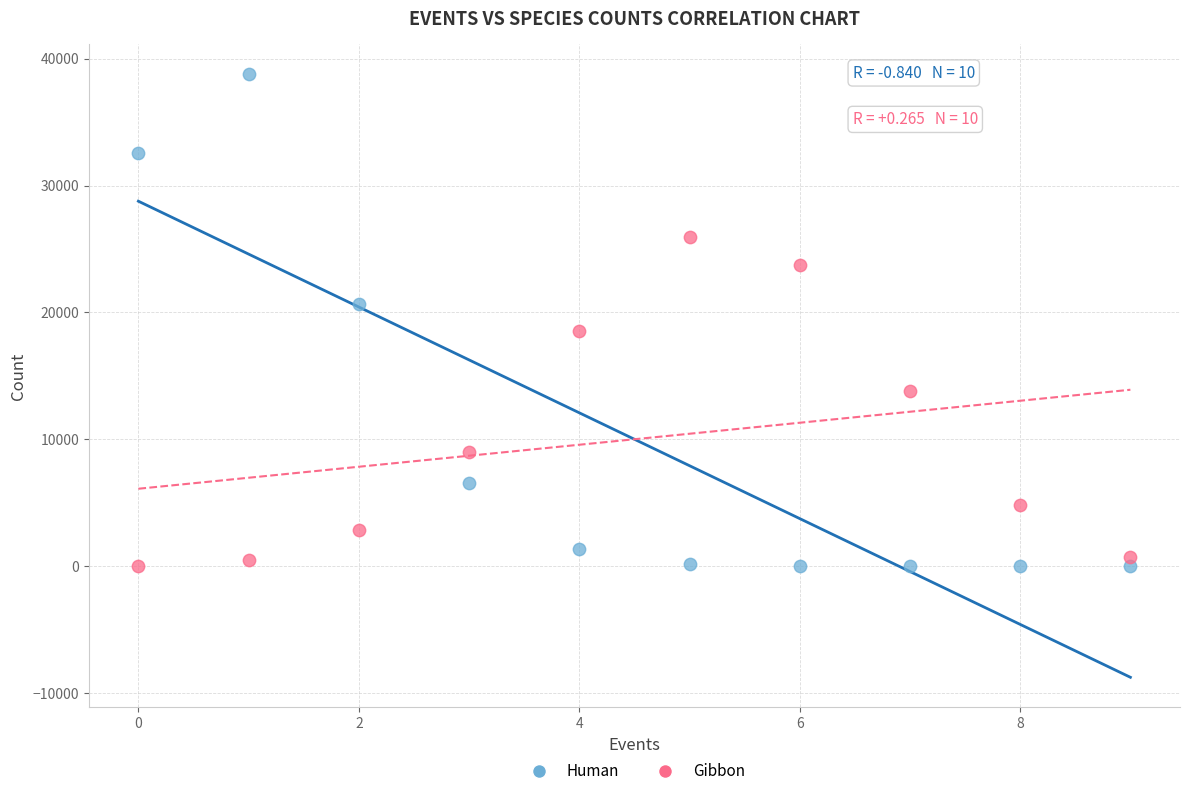

Across all data points, what is the range of Y values (max minus min)?

38764